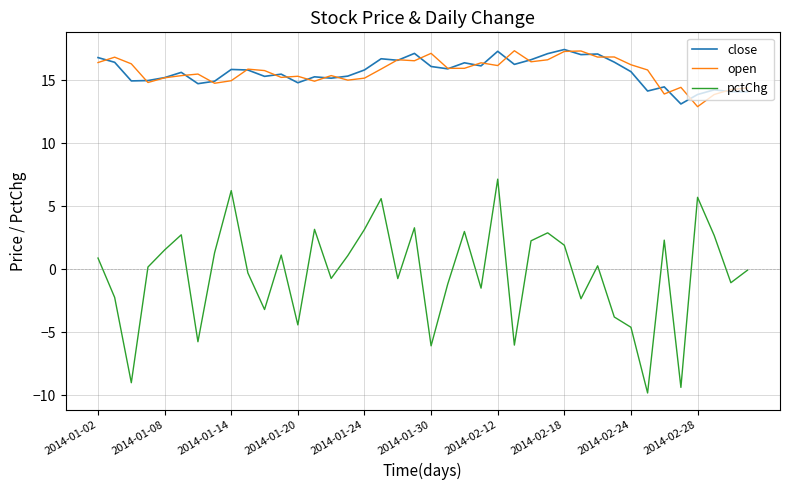

True or false: open and pctChg intersect in this chart.

False